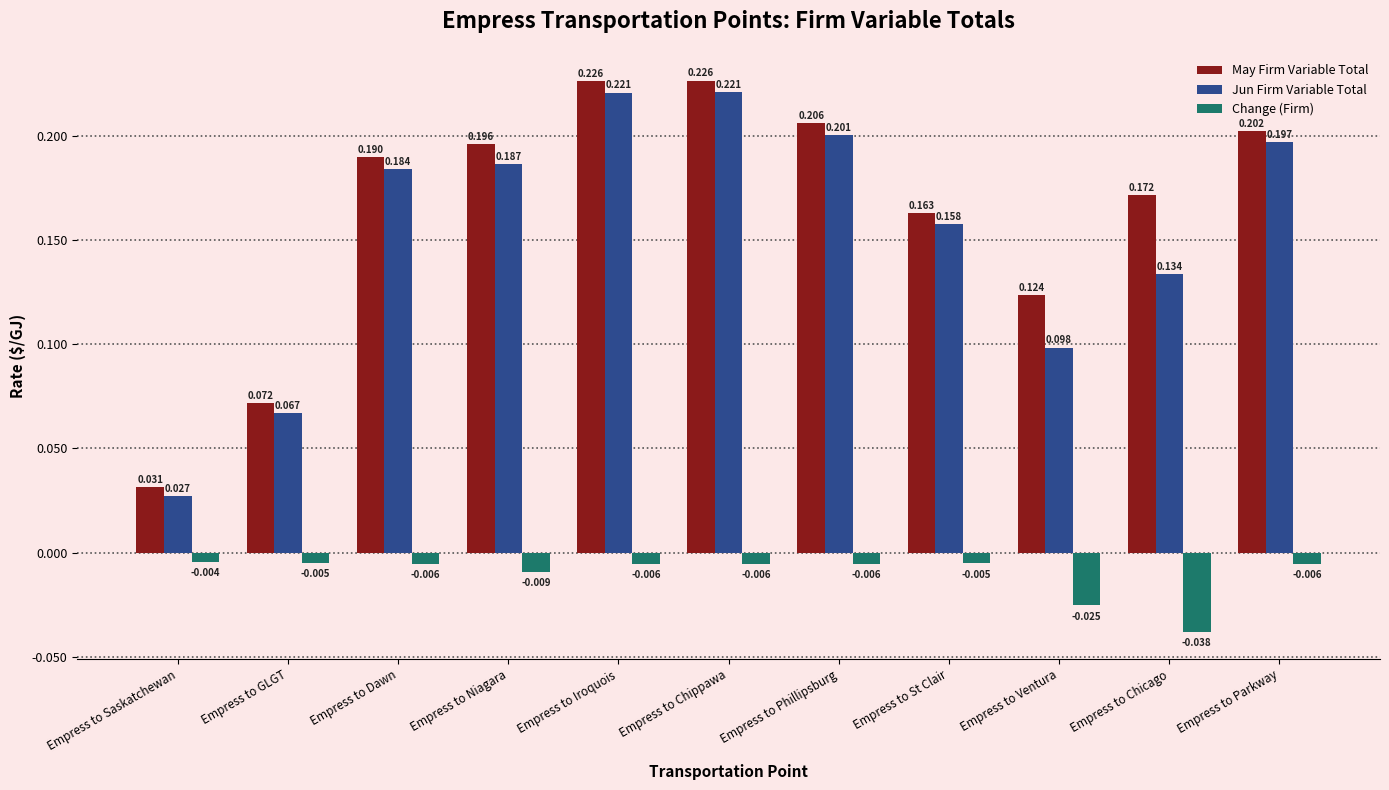

Where is Change (Firm) nearest to the value 0?

Empress to Saskatchewan